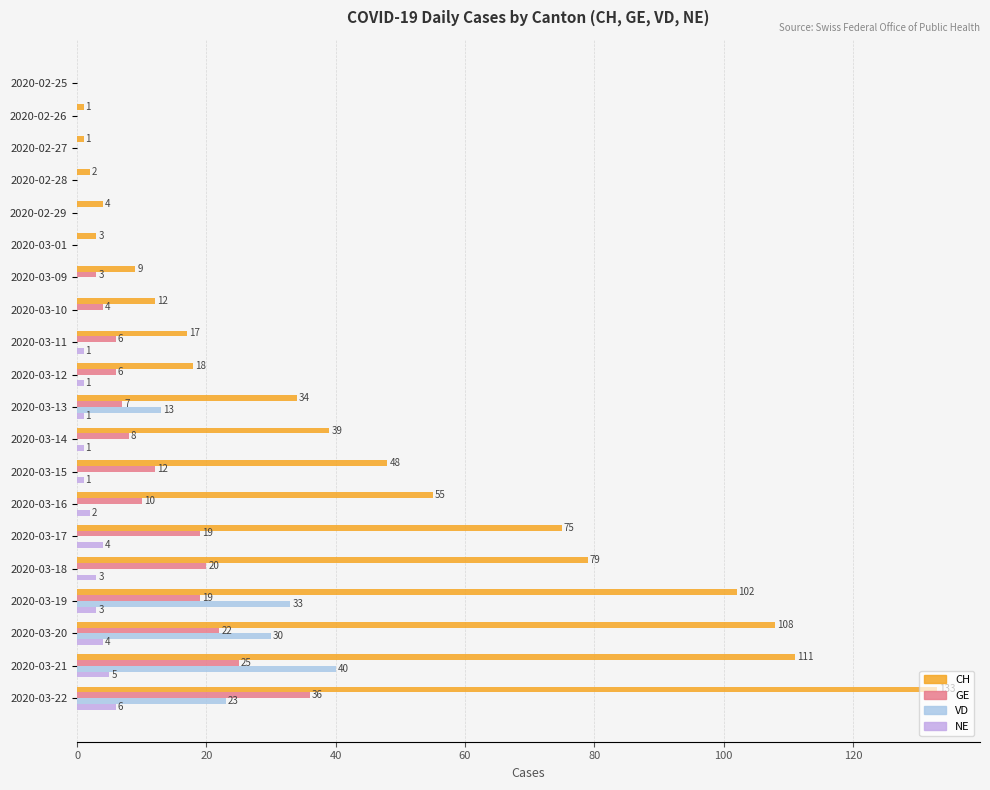

What is the sum of all CH values?

851